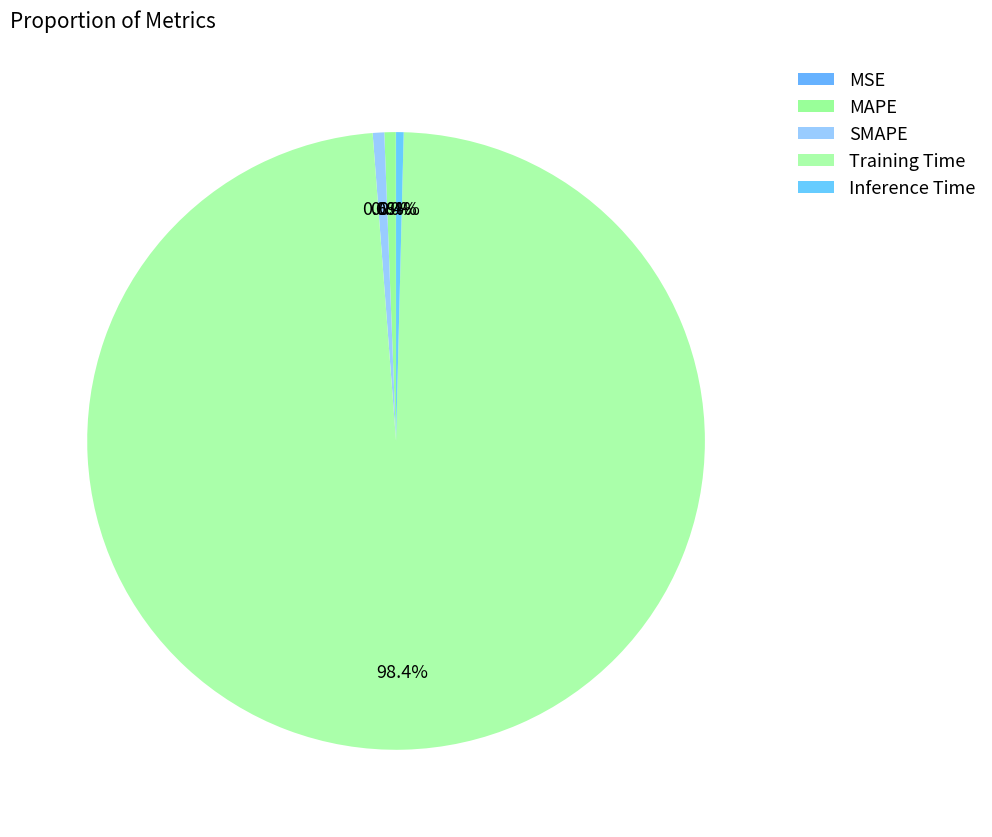

True or false: SMAPE accounts for 11% of the total.

False